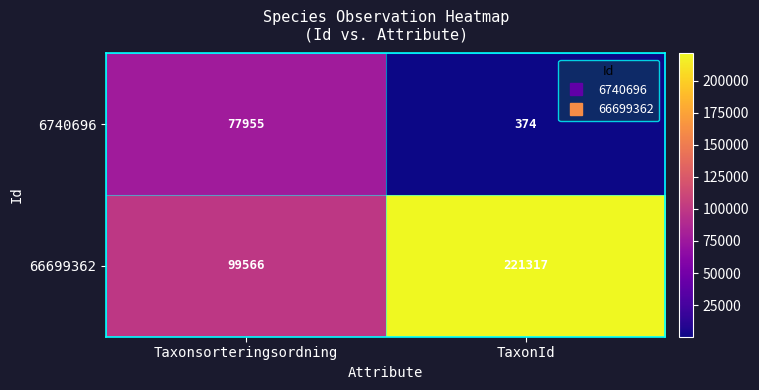

Where is 6740696 nearest to the value 39164?

TaxonId